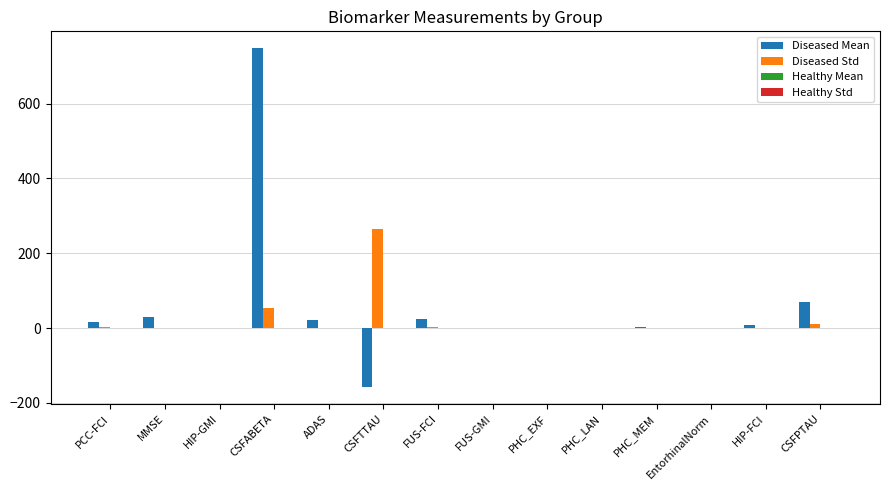

Between CSFABETA and CSFTTAU, which series saw the biggest shift?

Diseased Mean